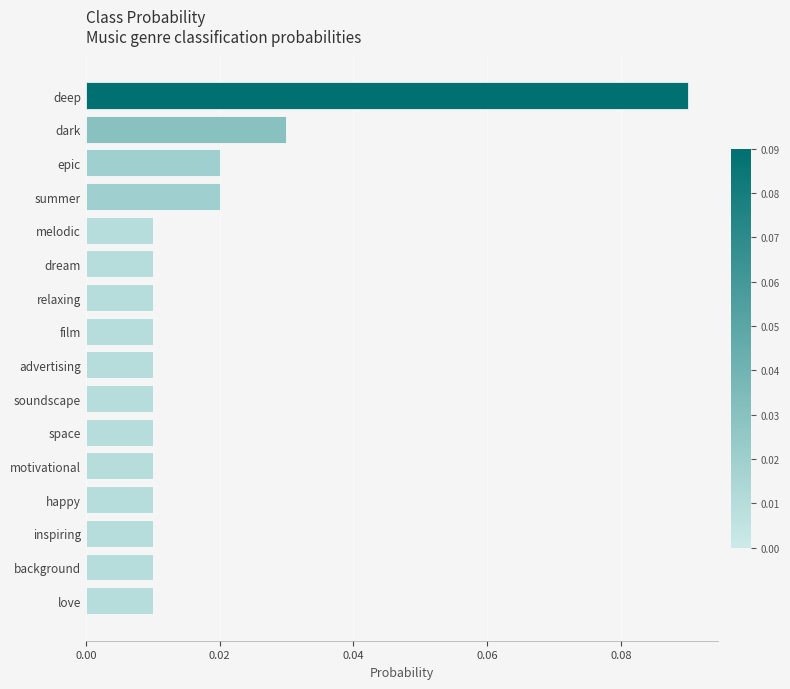

What is the label of the 1st bar from the bottom?

love